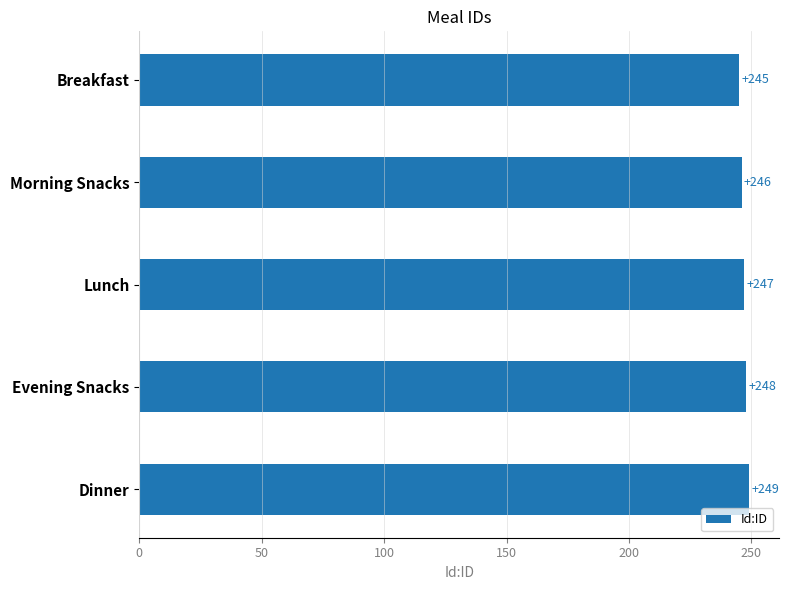

How many values are between 246 and 248?

3